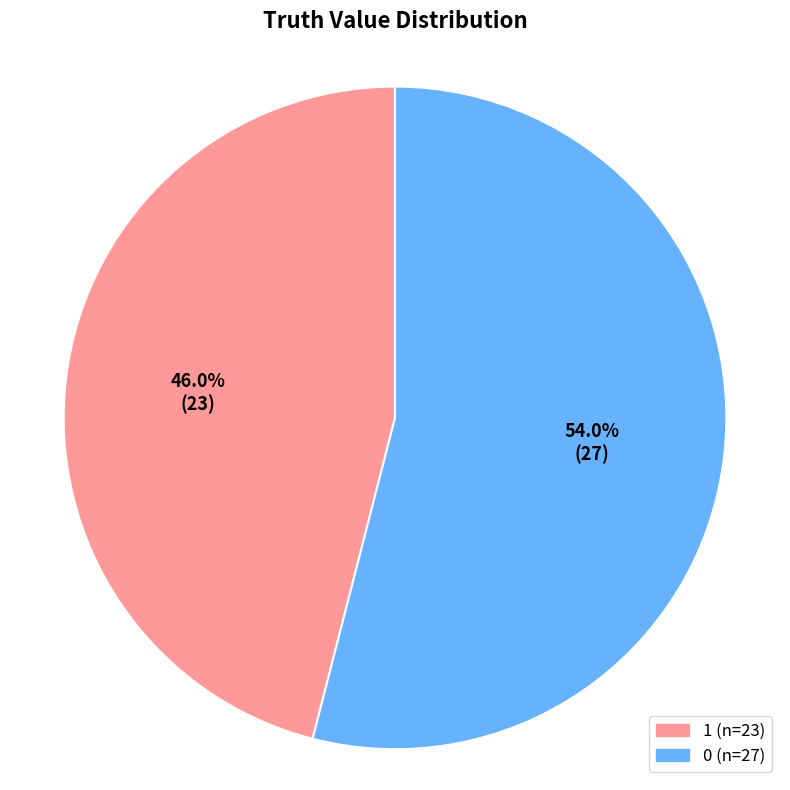

What percentage is the 1 slice, to the nearest percent?

46%